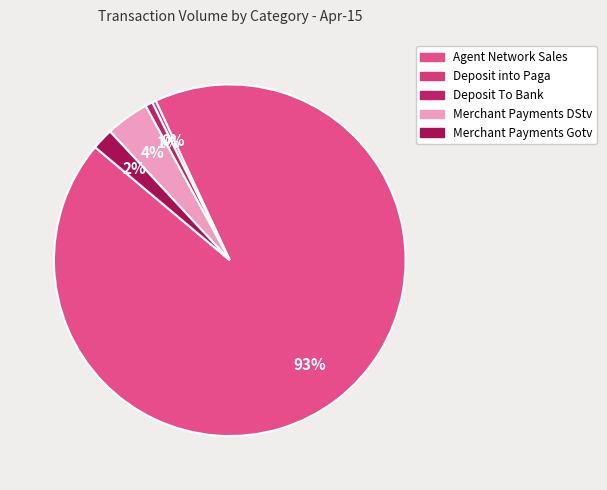

To the nearest percent, what is the difference between the Agent Network Sales and Deposit into Paga slice percentages?

93%